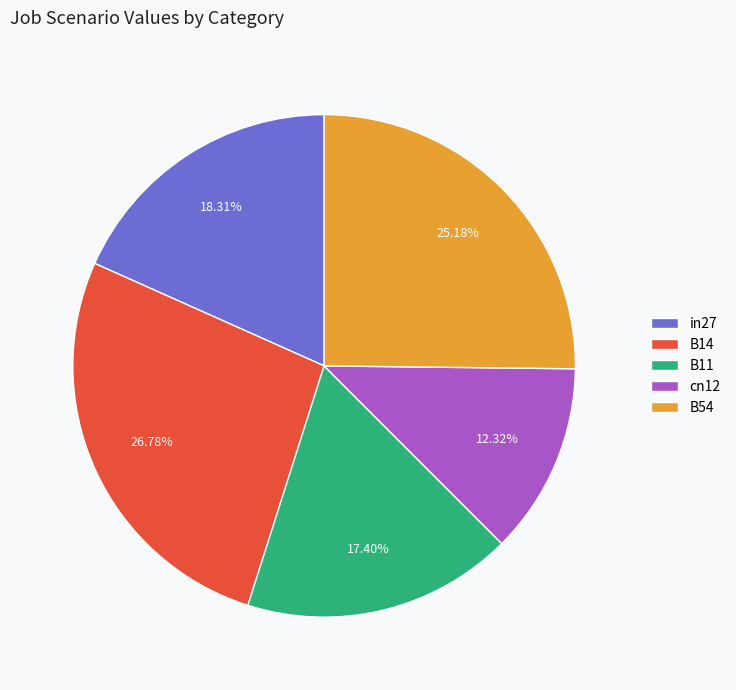

Is there a majority slice in this chart?

No